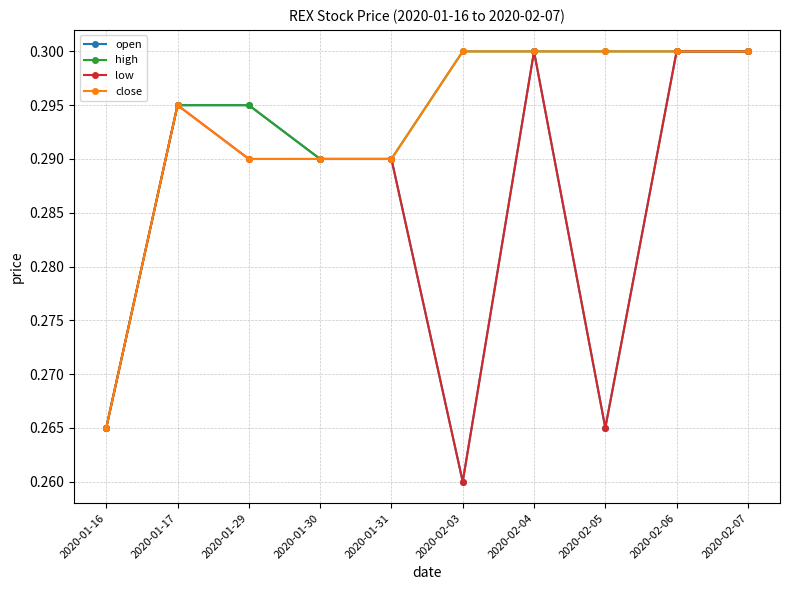

Where is the first local maximum for close?

2020-01-17